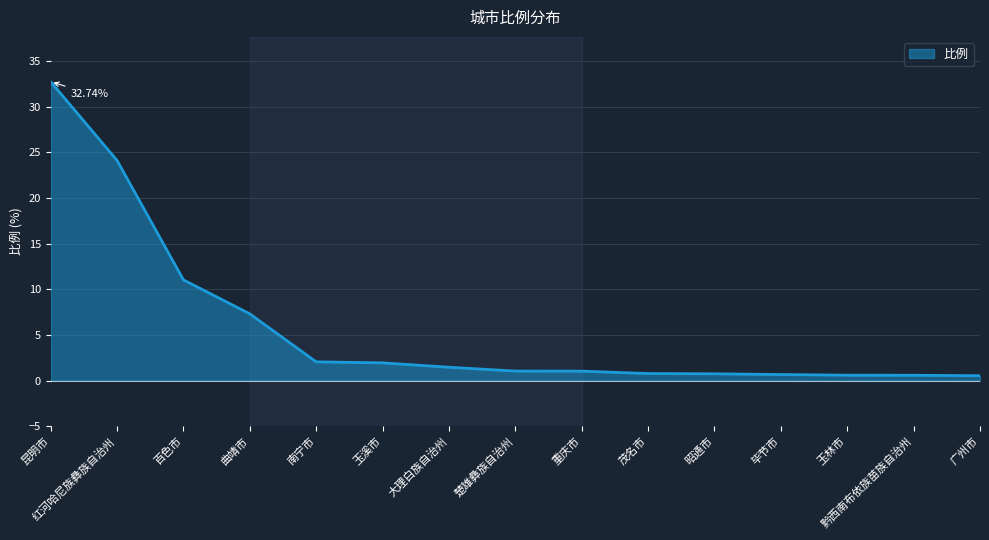

How many lines are shown in the chart?

1